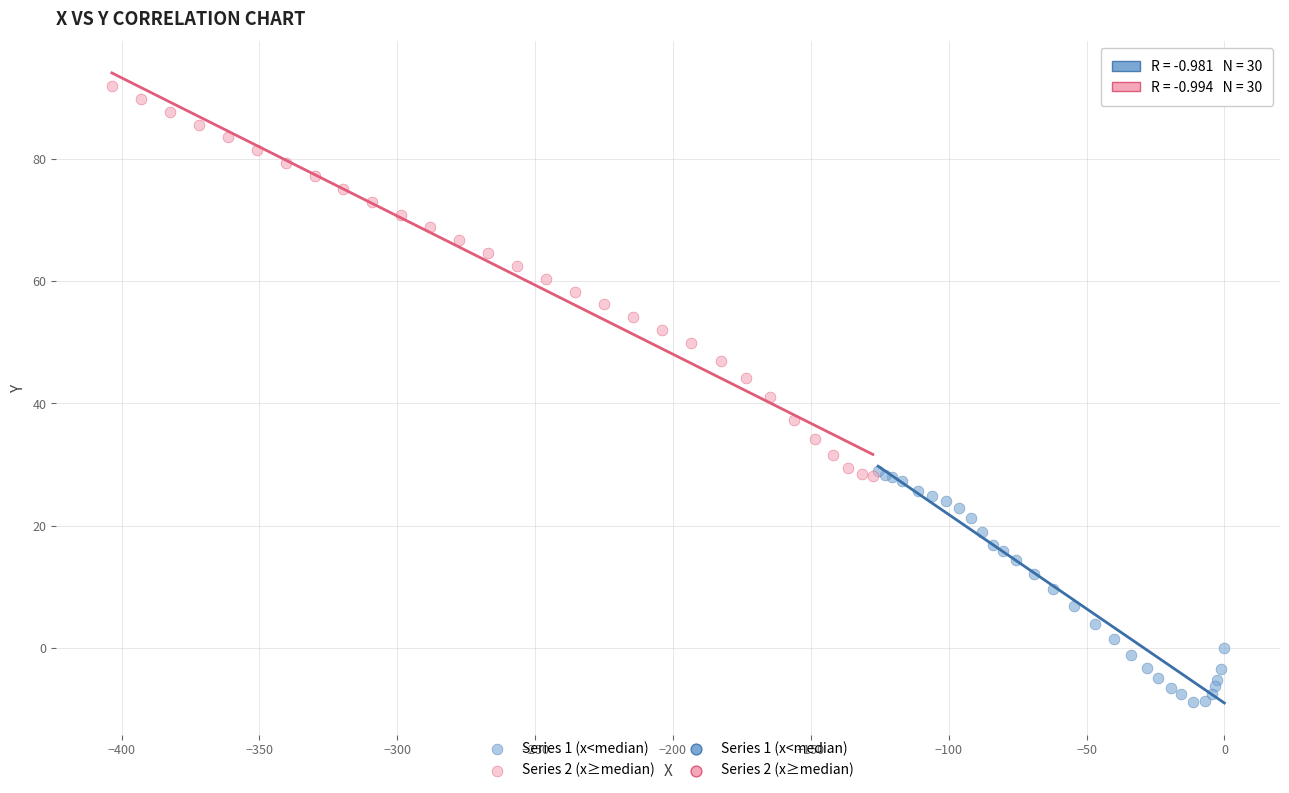

Which series reaches the minimum Y coordinate?

Series 1 (x<median)